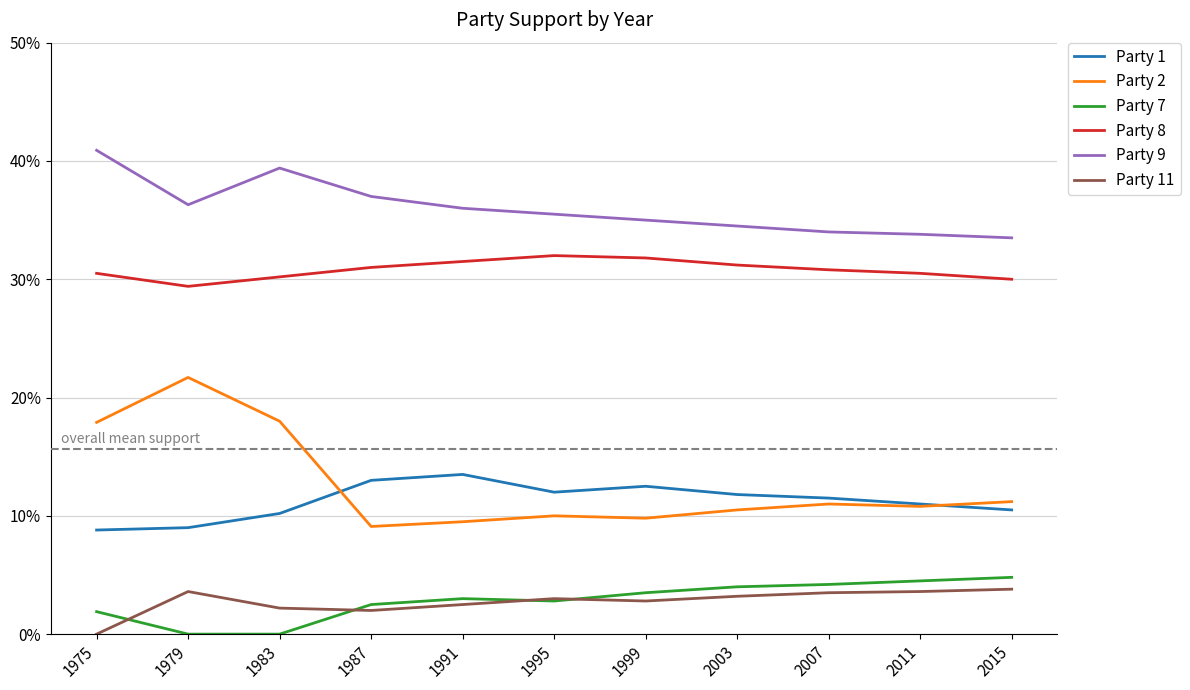

What is the total value across all series at 1979?

1.0